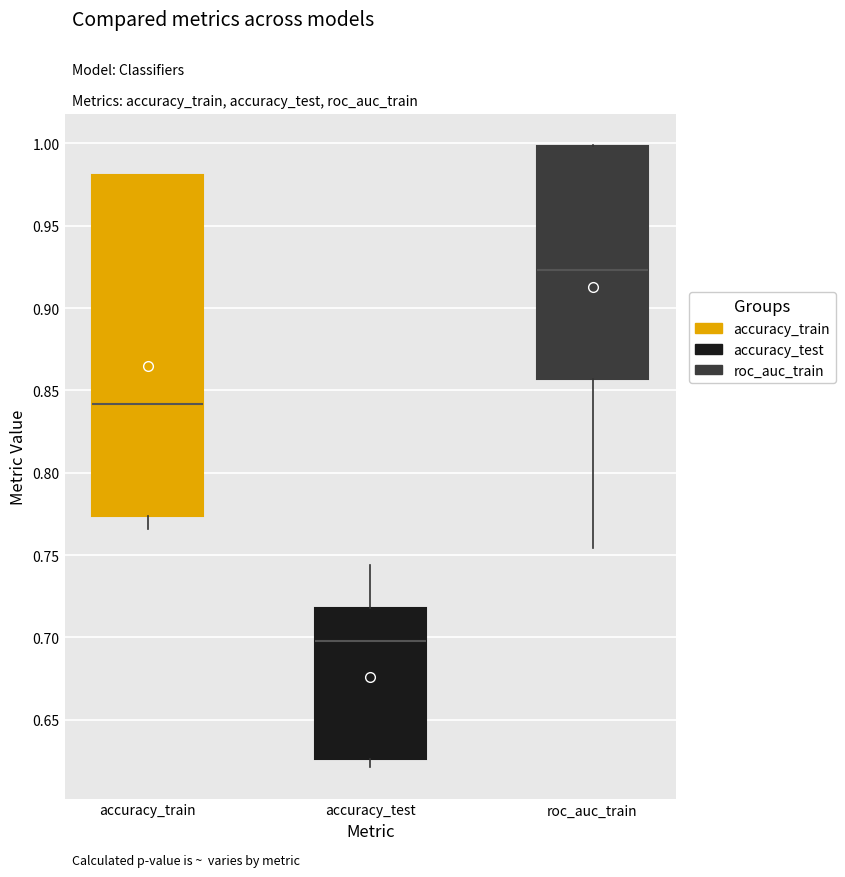

Where does the lower whisker of the box for accuracy_train end on the y-axis? The values are not printed on the chart, so give them approximately, as read against the axis.

0.765